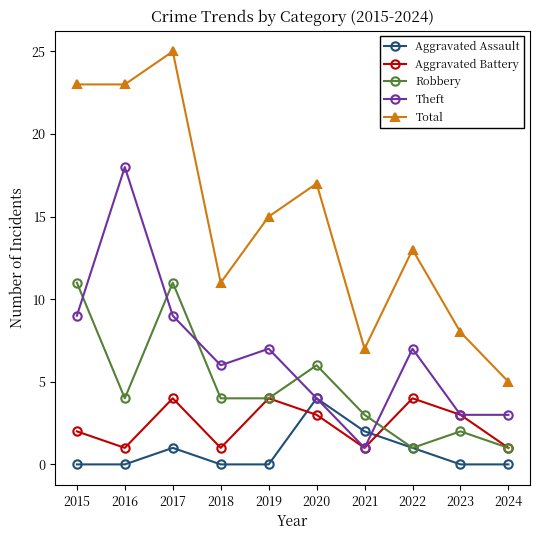

True or false: Aggravated Battery and Total cross at least once.

False